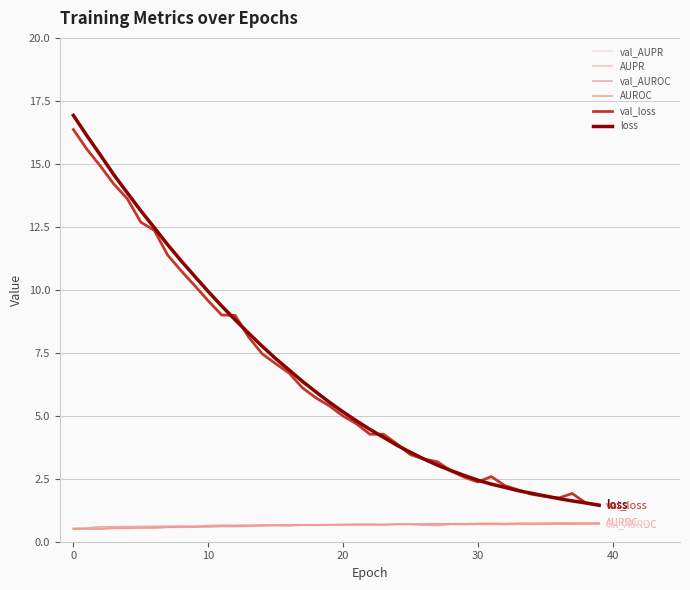

True or false: val_AUPR has more than 1 points higher than both neighbors.

True